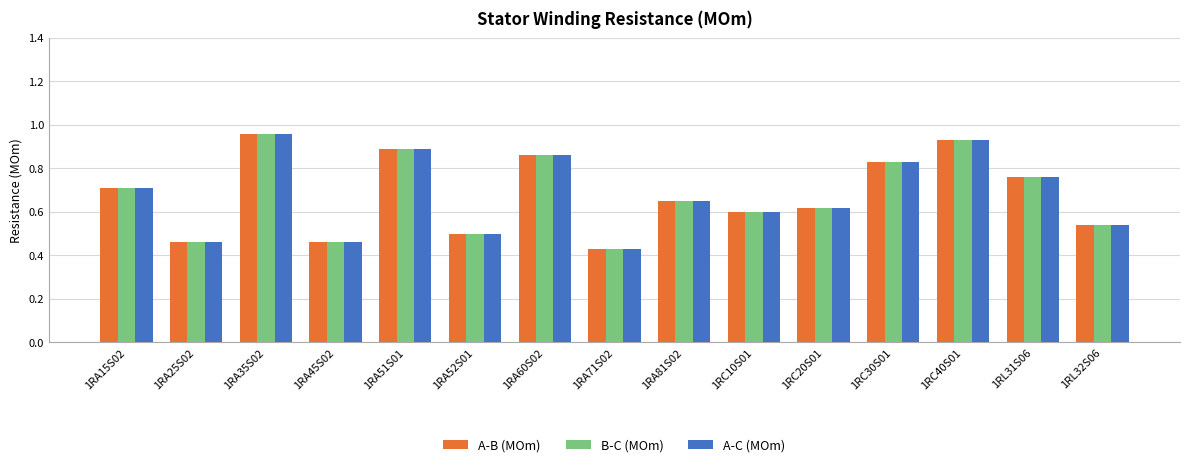

What is the total value across all series at 1RA25S02?

1.4